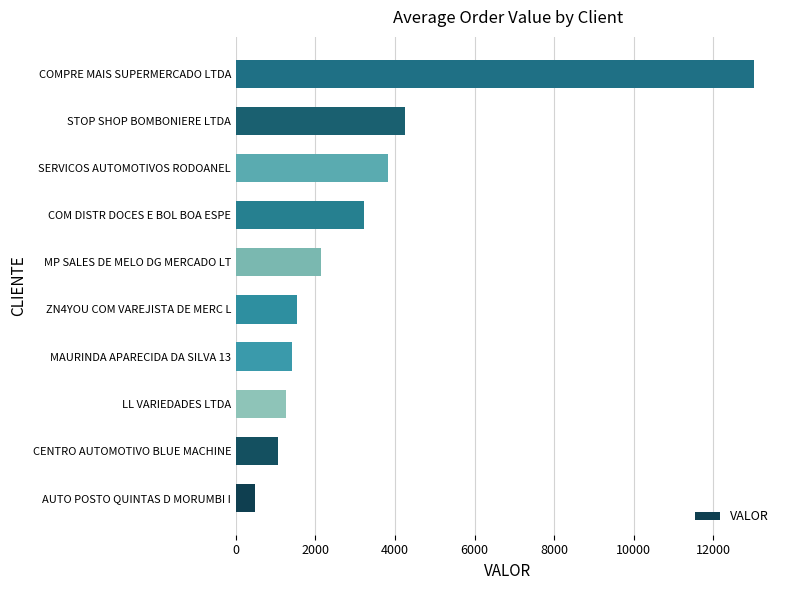

Approximately how many times larger is the value at ZN4YOU COM VAREJISTA DE MERC L compared to LL VARIEDADES LTDA?

1.2